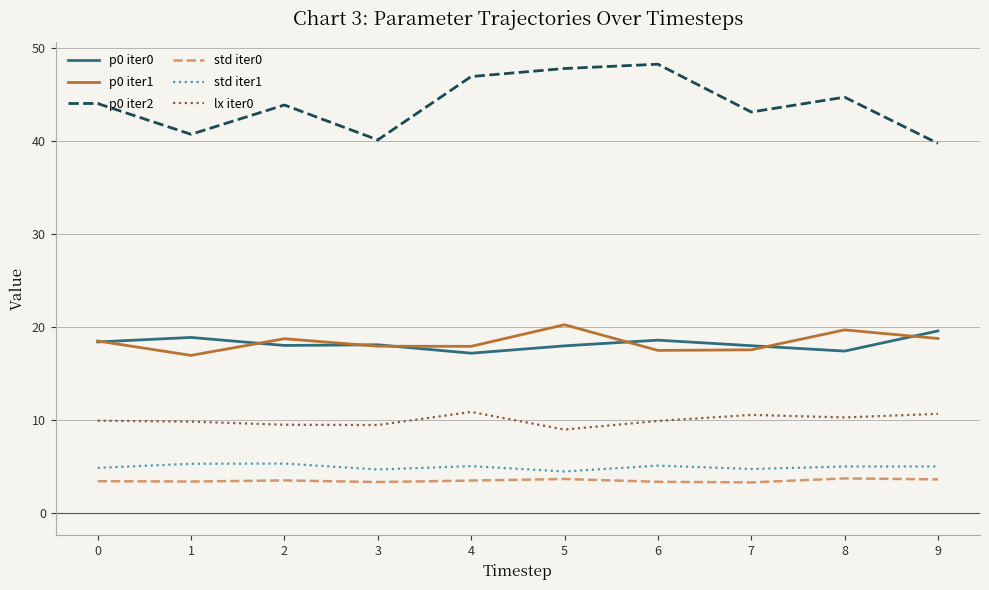

True or false: lx iter0 and p0 iter0 cross at least once.

False